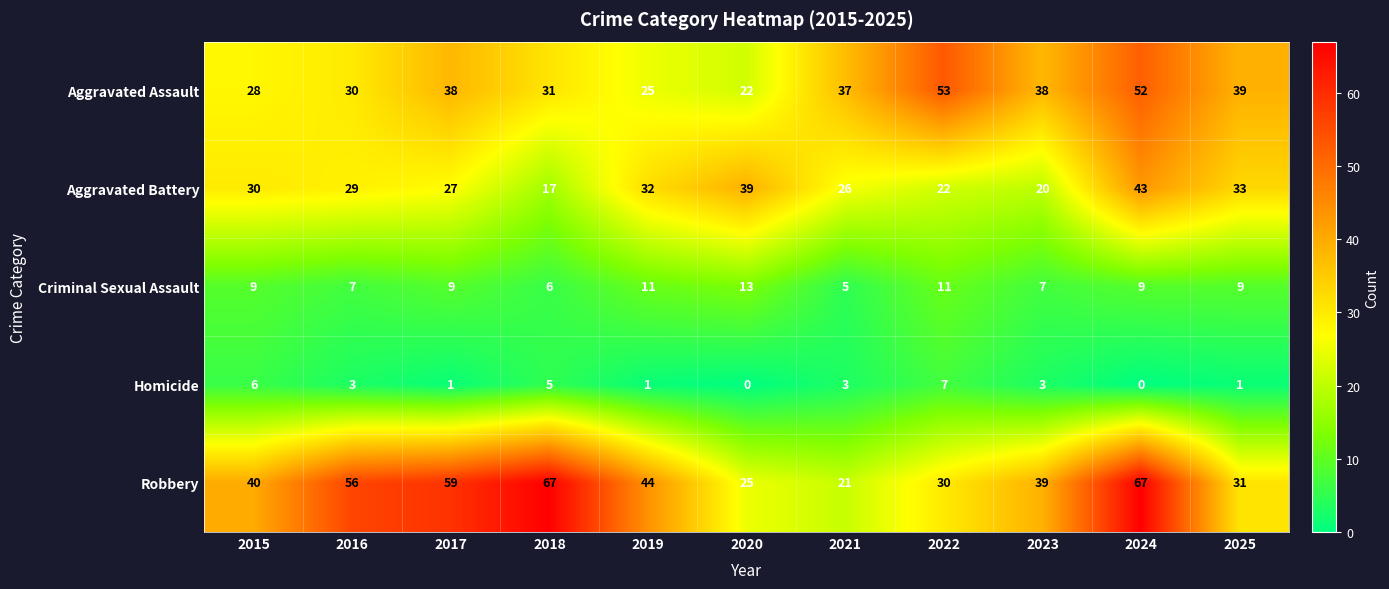

What is the difference between the second highest and minimum values in the Aggravated Battery series?

22